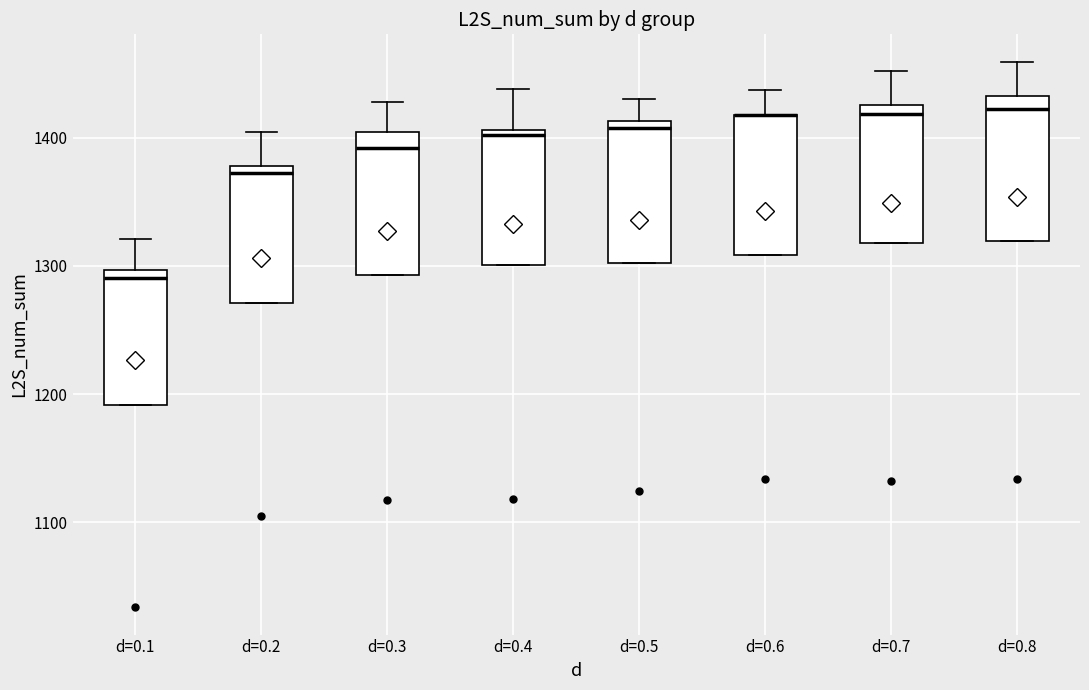

Where does the upper whisker of the box for d=0.1 end on the y-axis? The values are not printed on the chart, so give them approximately, as read against the axis.

1320